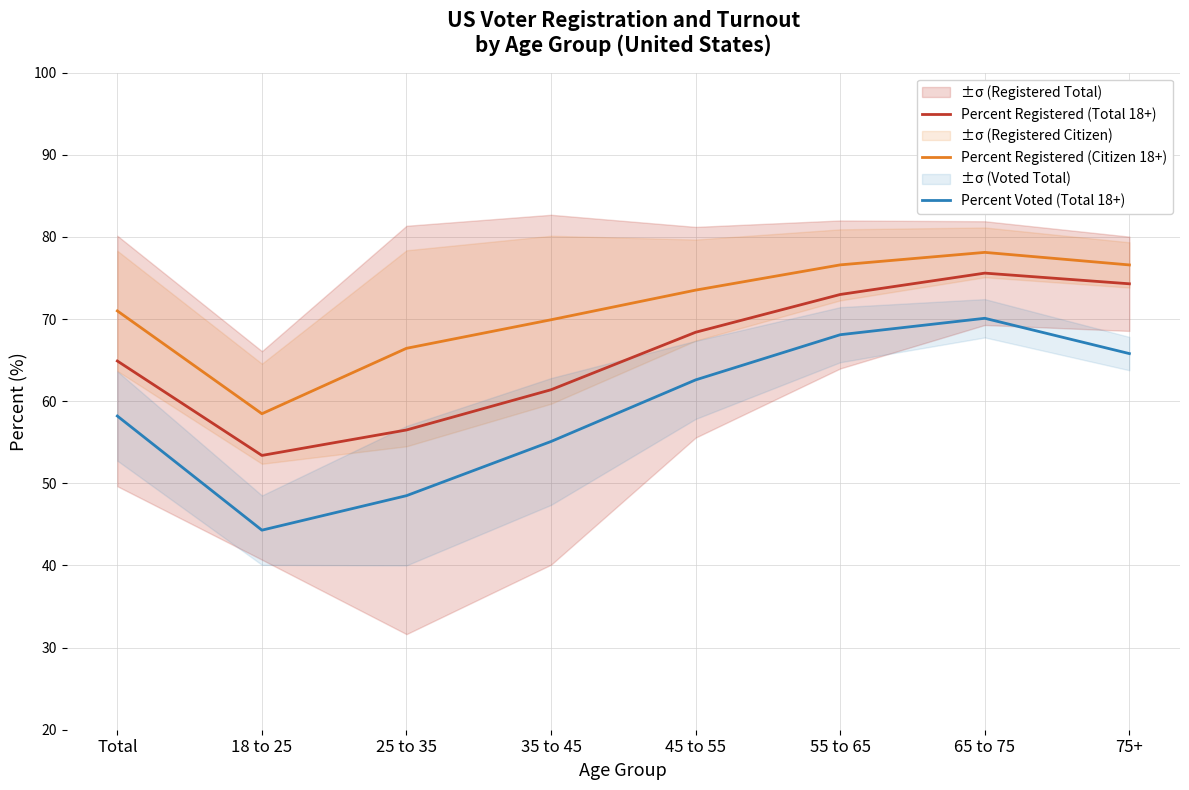

Which category has the highest value in the Percent Registered (Total 18+) series?

65 to 75